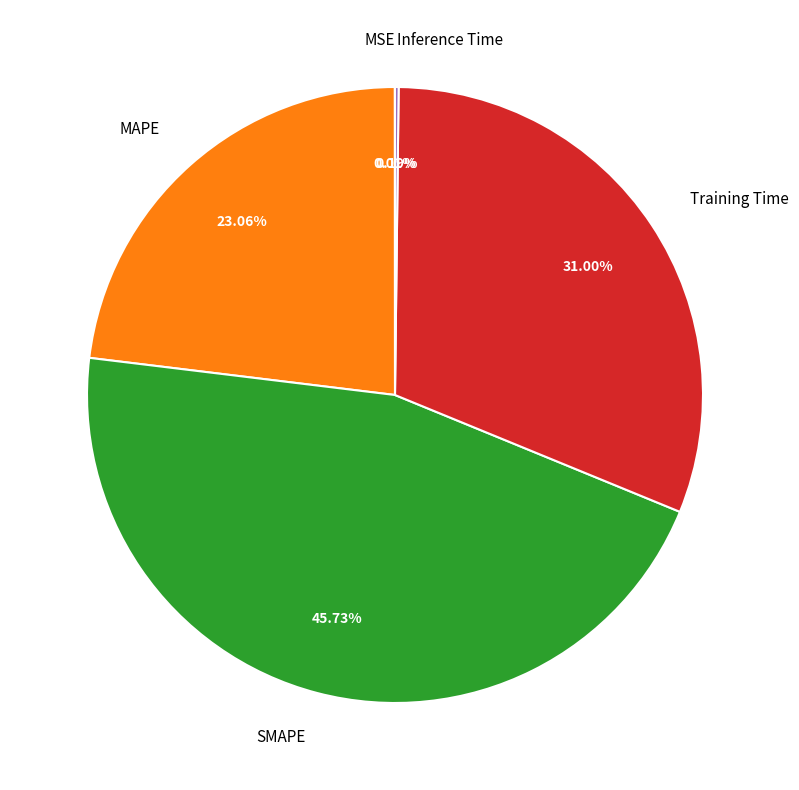

What is the largest slice in the pie chart?

SMAPE